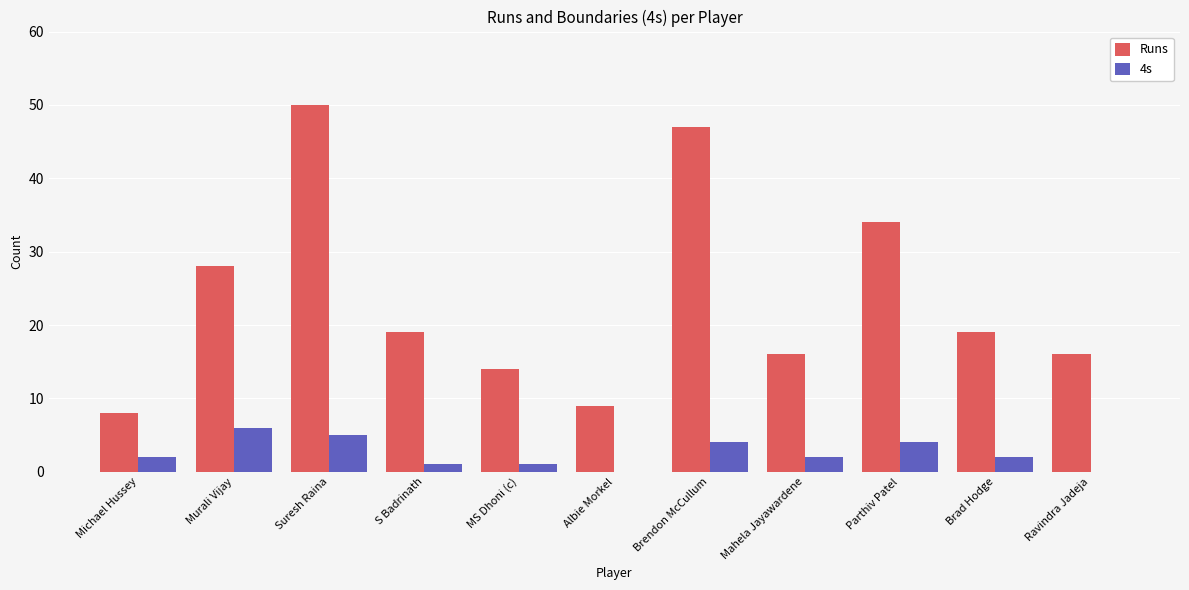

What is the average value of the 4s series?

2